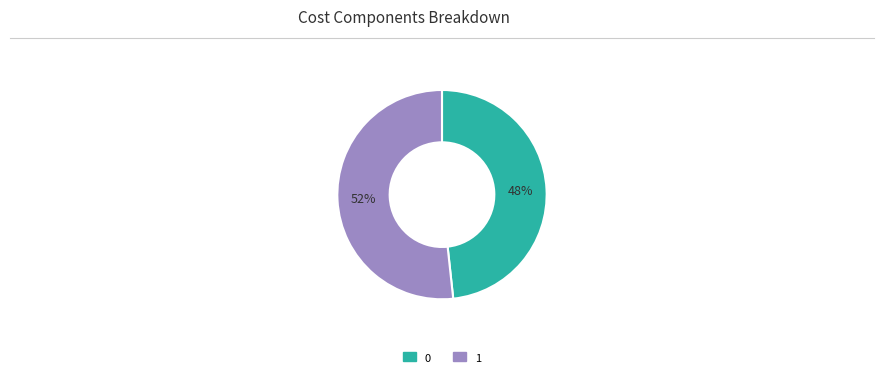

What is the ratio of the value at 0 to the value at 1?

0.9